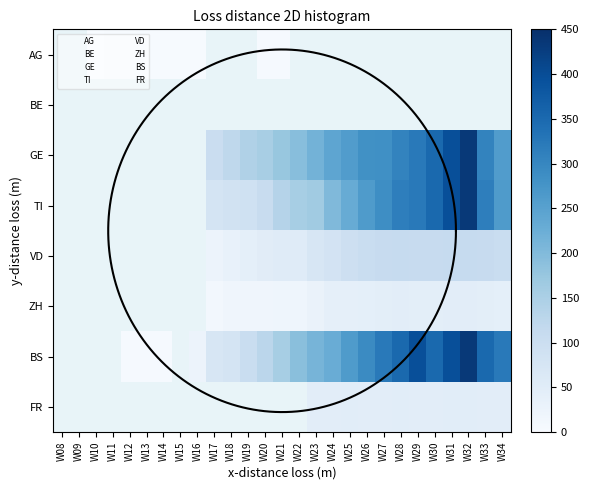

Which has a higher value, W11 or W08?

W11